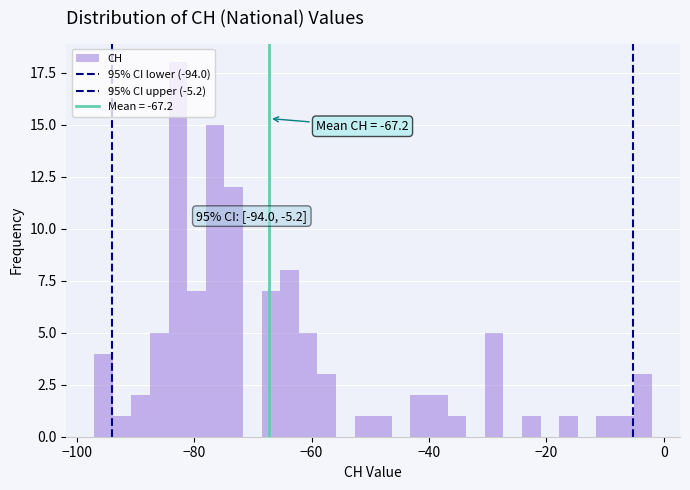

Around what value on the x-axis is the tallest bar? Give the approximate position of its centre, as read against the axis.

-82